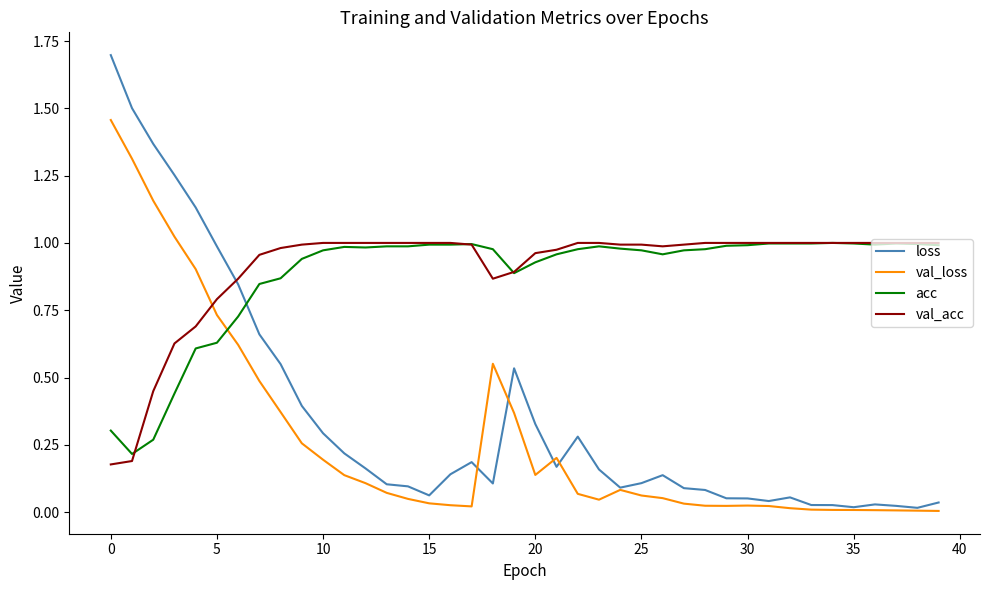

Which series has the largest range (max minus min)?

loss